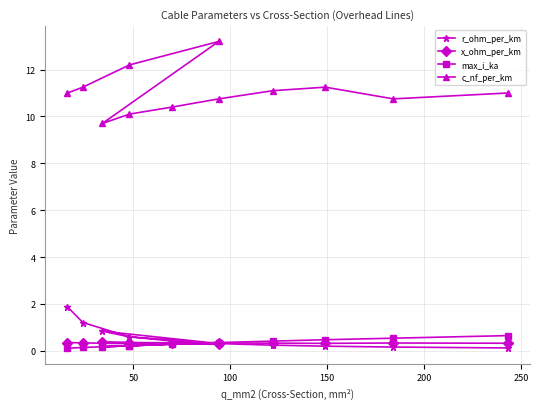

Reading right to left, list all the values displayed in this chart.

r_ohm_per_km: 0.1	0.2	0.2	0.2	0.3	0.4	0.6	0.8	0.3	0.6	1.2	1.9
x_ohm_per_km: 0.3	0.3	0.3	0.3	0.3	0.3	0.3	0.4	0.3	0.3	0.3	0.3
max_i_ka: 0.6	0.5	0.5	0.4	0.3	0.3	0.2	0.2	0.3	0.2	0.1	0.1
c_nf_per_km: 11.0	10.8	11.2	11.1	10.8	10.4	10.1	9.7	13.2	12.2	11.2	11.0